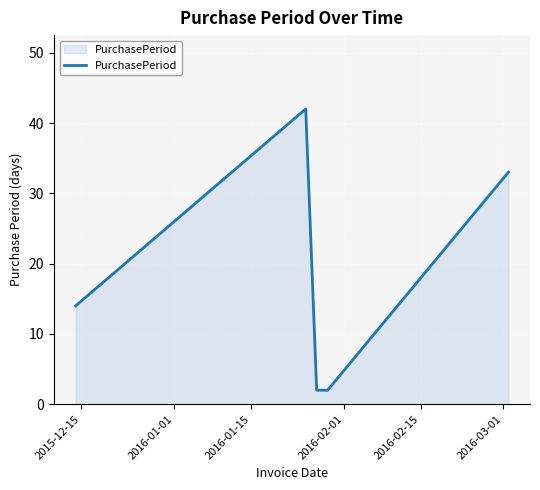

What is the sum of all values?

93